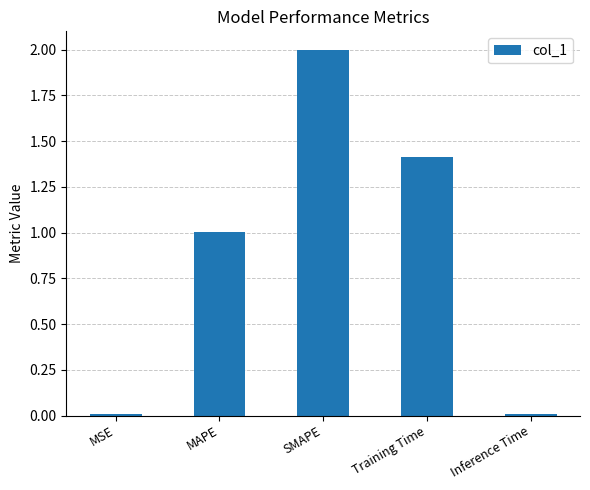

Does the chart contain stacked bars?

No